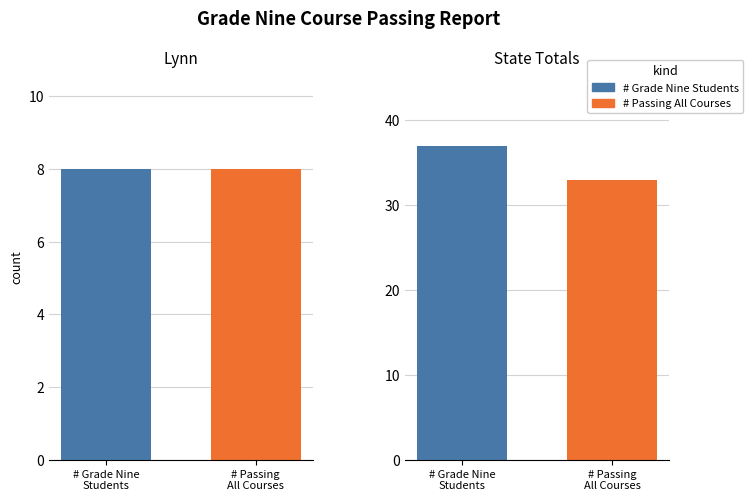

Between grade_nine_students and passing_all_courses, which series saw the biggest shift?

grade_nine_students